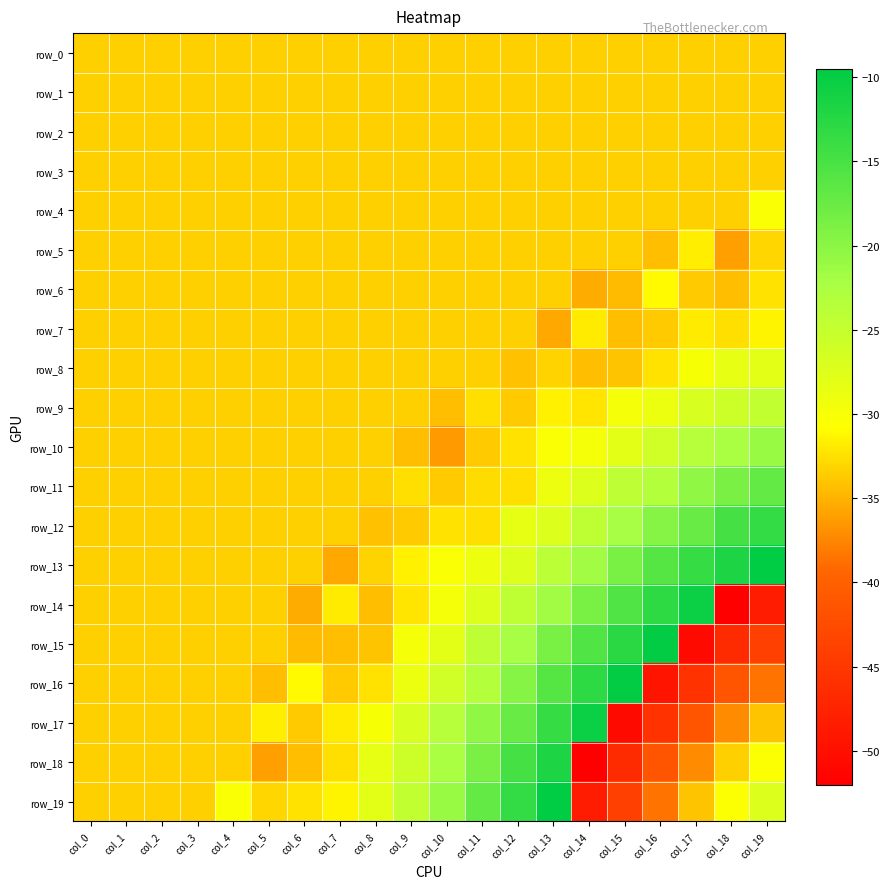

Which series has the largest range (max minus min)?

row_14